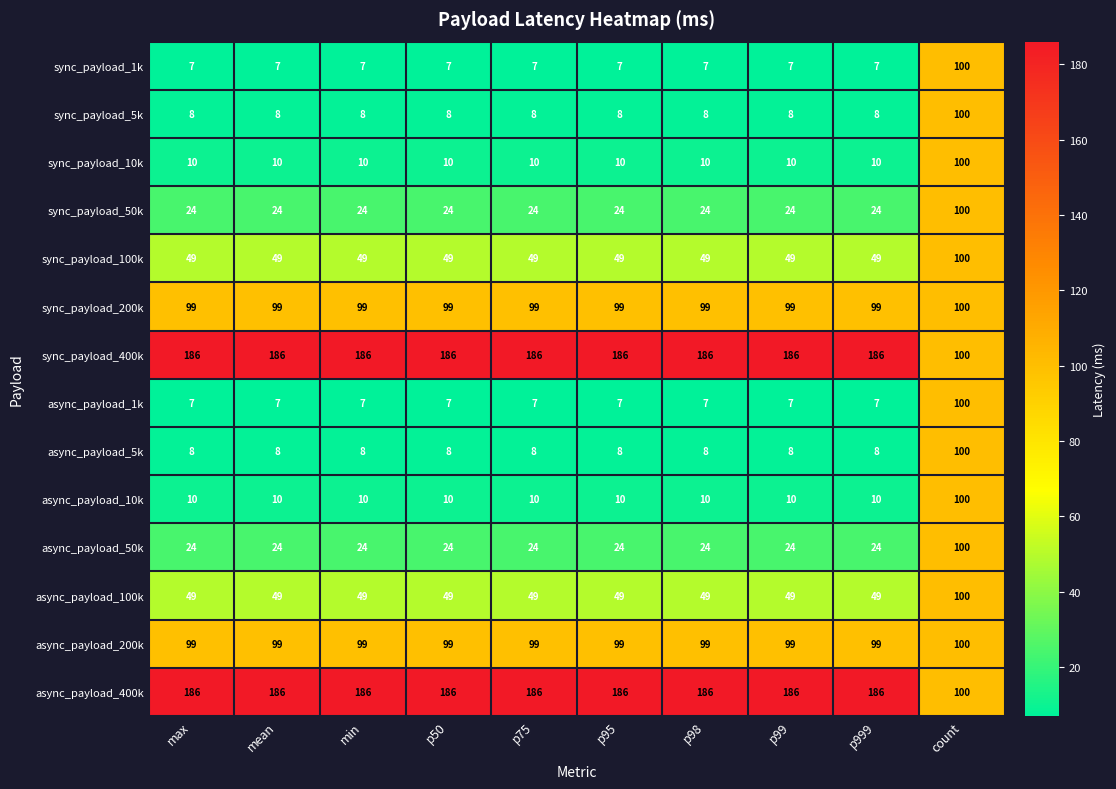

What is the total value across all series at count?

1400